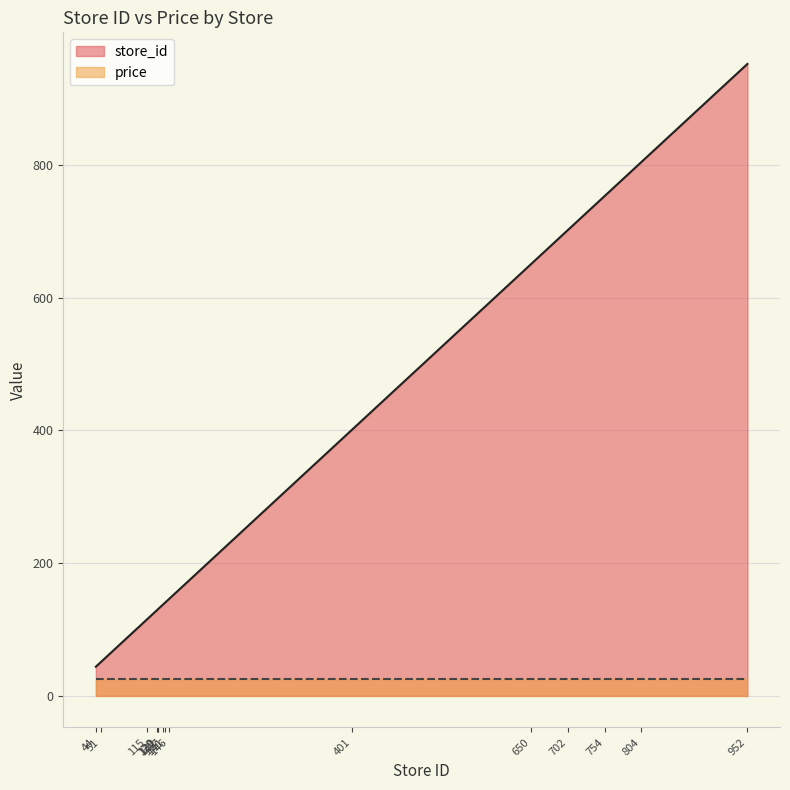

What is the minimum value shown in the chart?

24.9